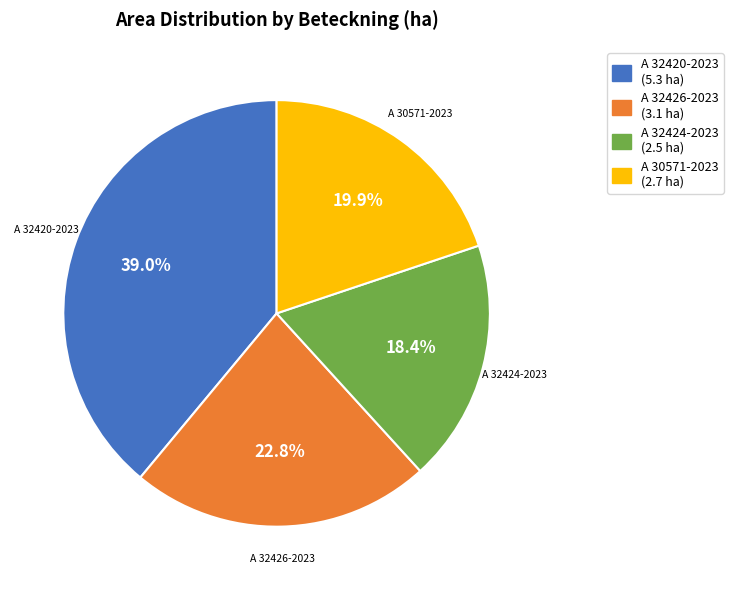

Approximately how many times larger is the value at A 32426-2023 compared to A 32424-2023?

1.2